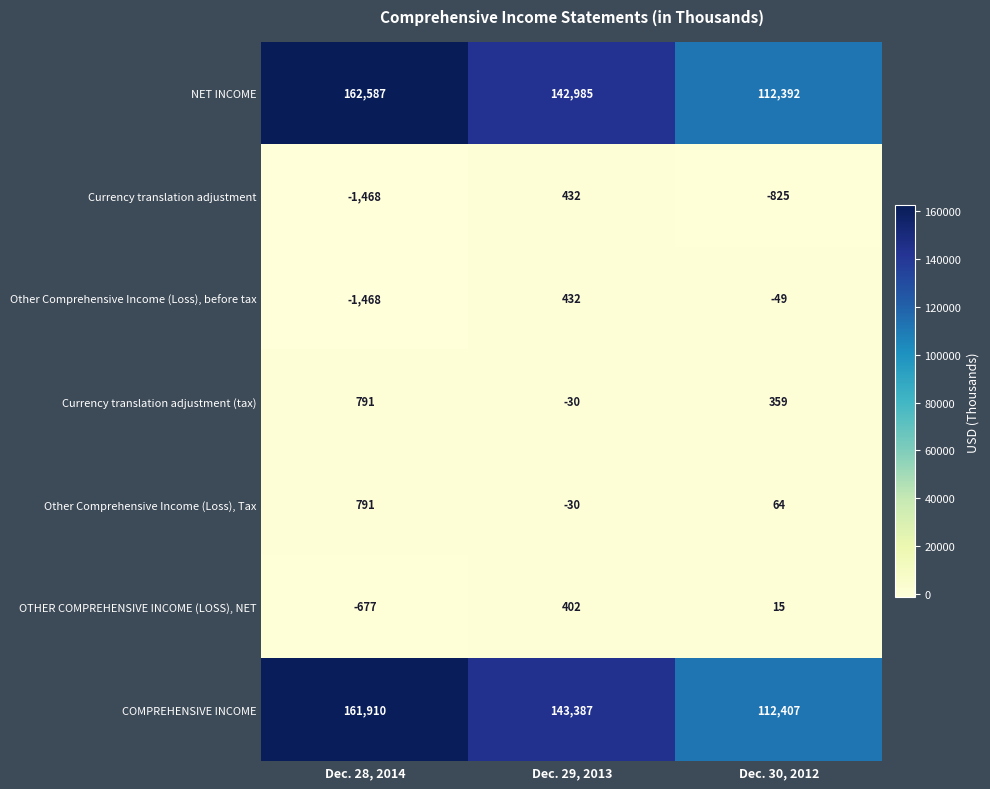

List the labels in order of Other Comprehensive Income (Loss), Tax value, smallest first.

Dec. 29, 2013, Dec. 30, 2012, Dec. 28, 2014